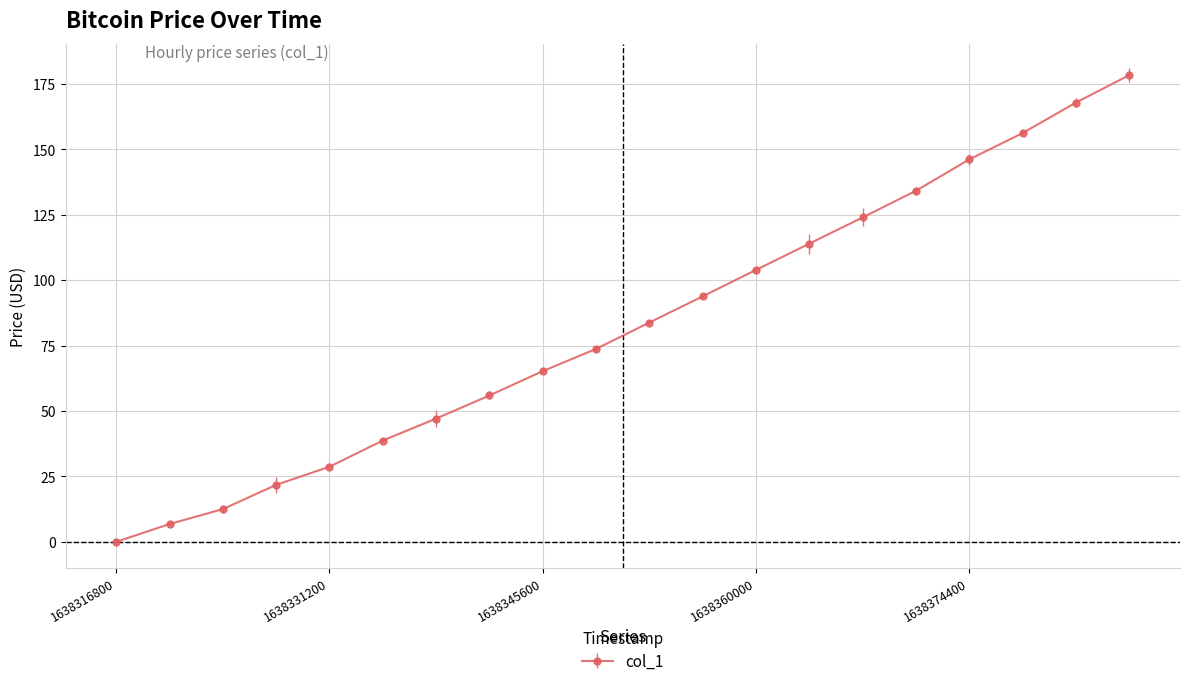

What is the sum of all values?

1652.8